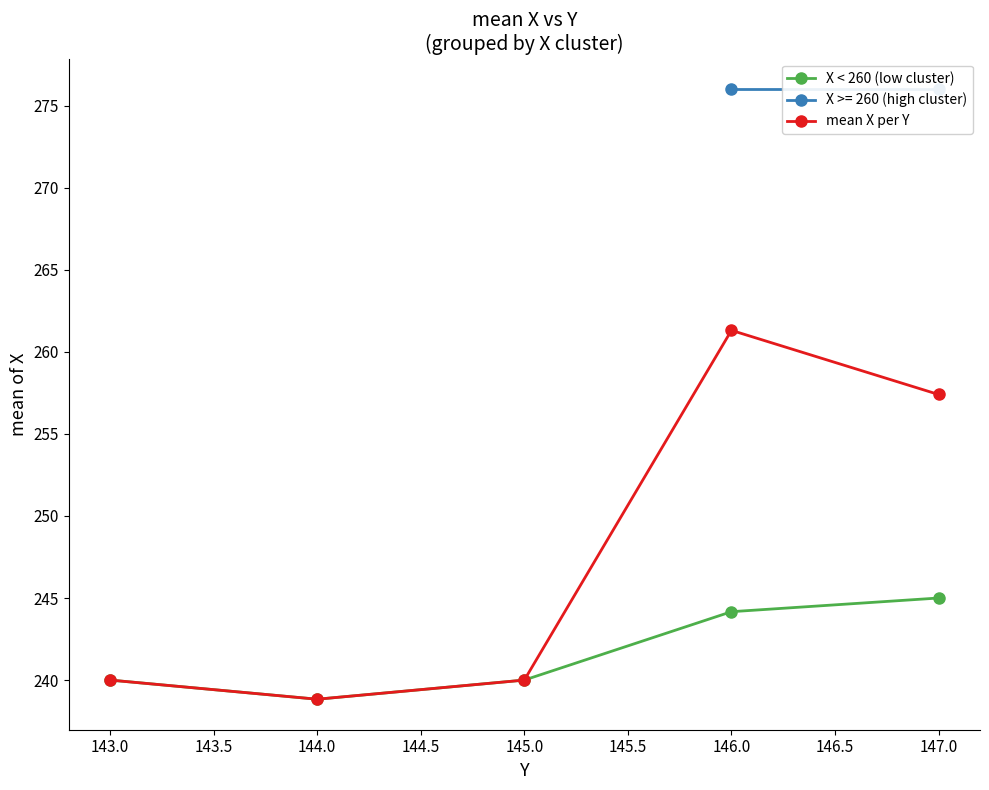

What is the maximum value for mean X per Y?

261.3